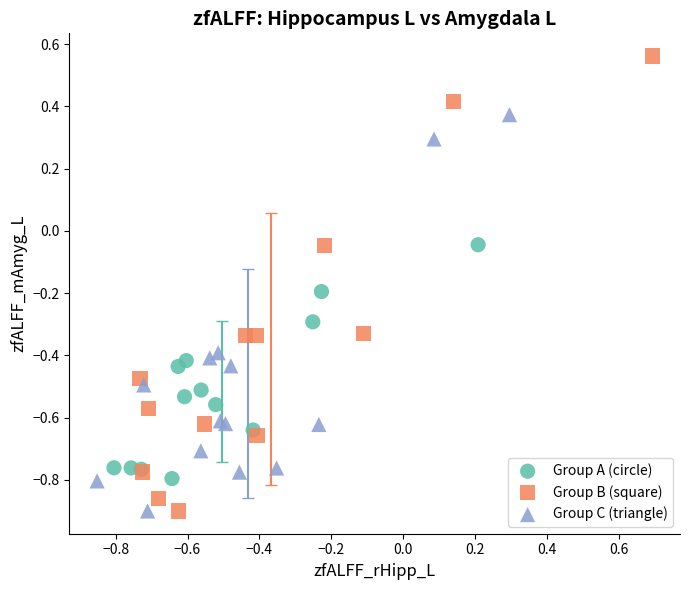

Which series reaches the maximum Y coordinate?

Group B (square)